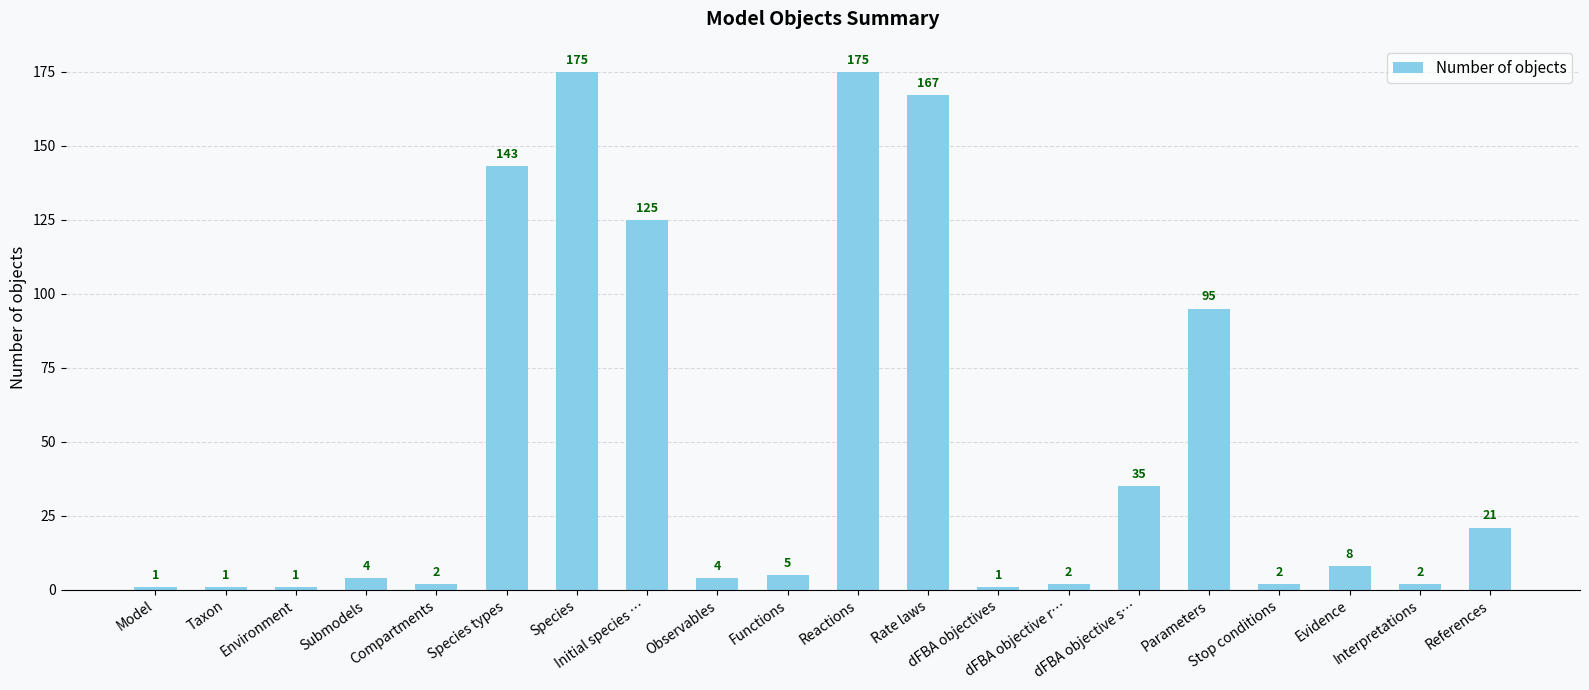

What is the value of the 16th bar from the left?

95